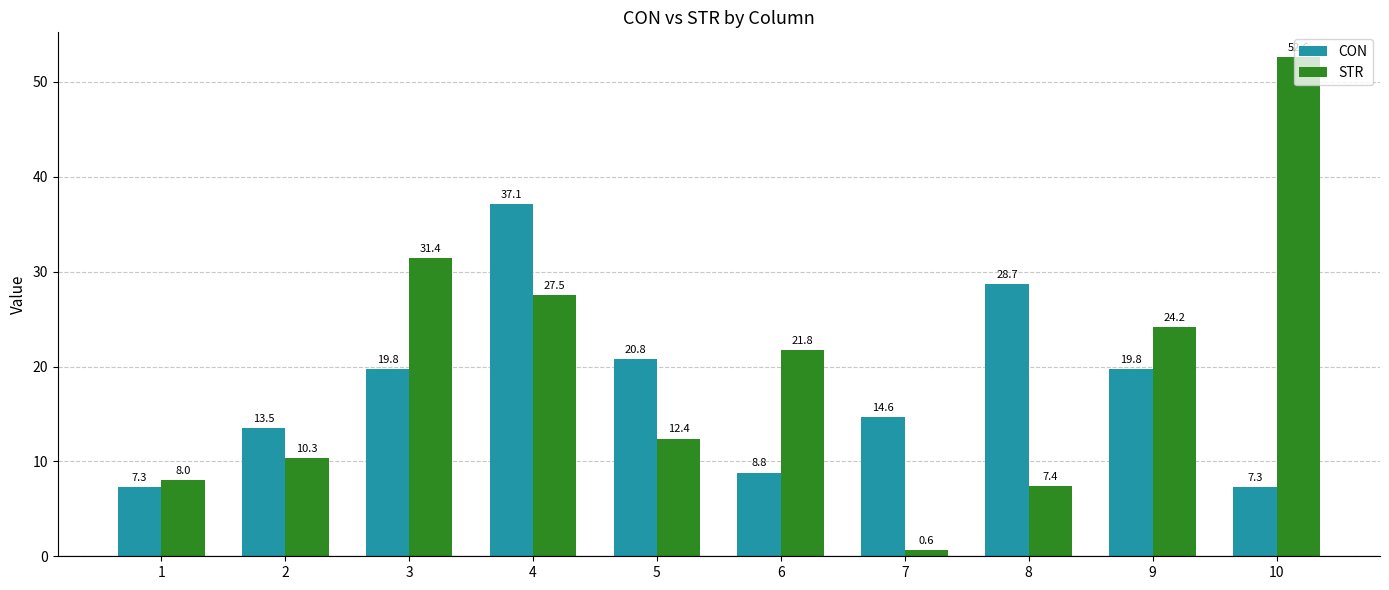

What is the value of the STR bar at the 10th from the left?

52.6